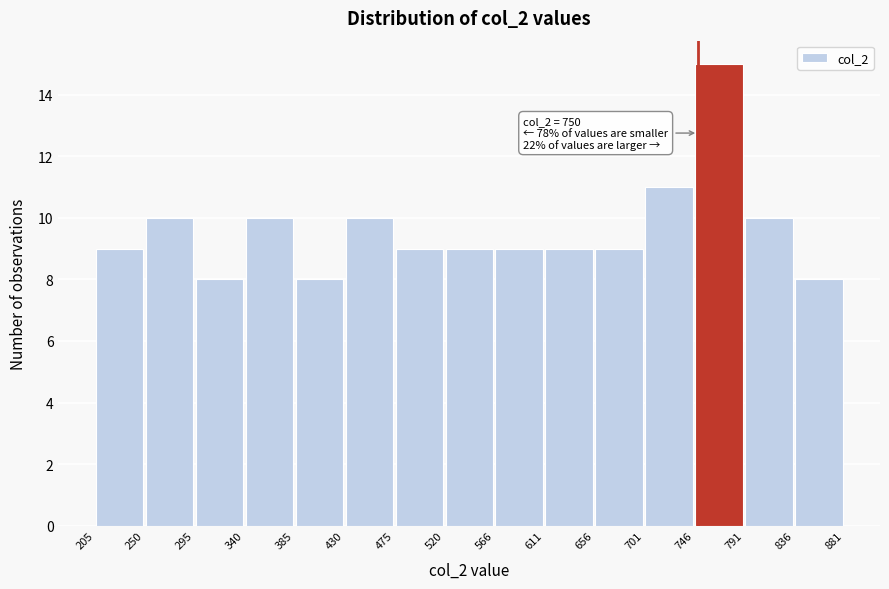

Which range on the x-axis has the tallest bar?

746 to 791